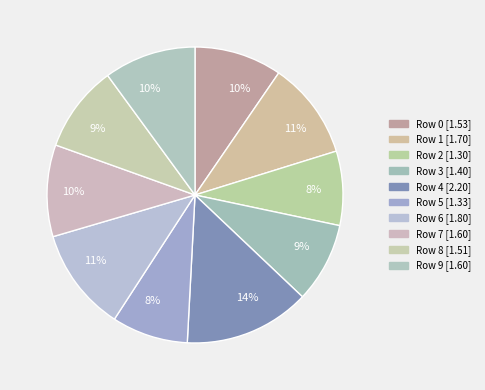

Does any single category account for the majority?

No